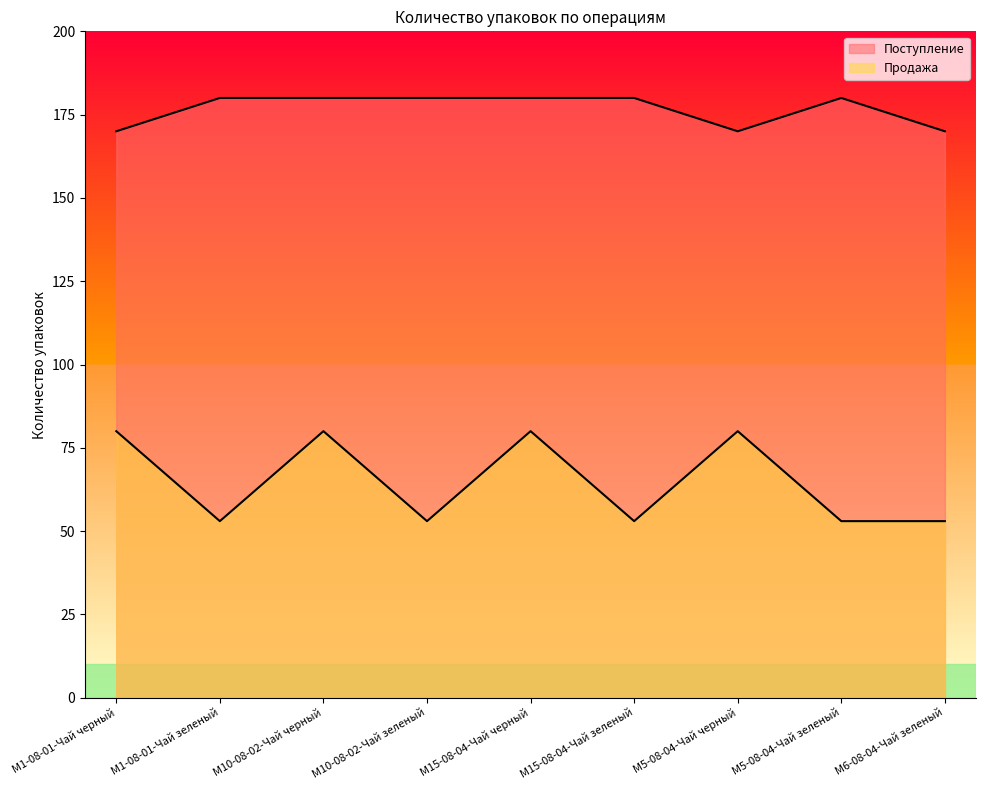

Reading right to left, extract all data points from this chart.

Поступление: M6-08-04-Чай зеленый=170	M5-08-04-Чай зеленый=180	M5-08-04-Чай черный=170	M15-08-04-Чай зеленый=180	M15-08-04-Чай черный=180	M10-08-02-Чай зеленый=180	M10-08-02-Чай черный=180	M1-08-01-Чай зеленый=180	M1-08-01-Чай черный=170
Продажа: M6-08-04-Чай зеленый=53	M5-08-04-Чай зеленый=53	M5-08-04-Чай черный=80	M15-08-04-Чай зеленый=53	M15-08-04-Чай черный=80	M10-08-02-Чай зеленый=53	M10-08-02-Чай черный=80	M1-08-01-Чай зеленый=53	M1-08-01-Чай черный=80